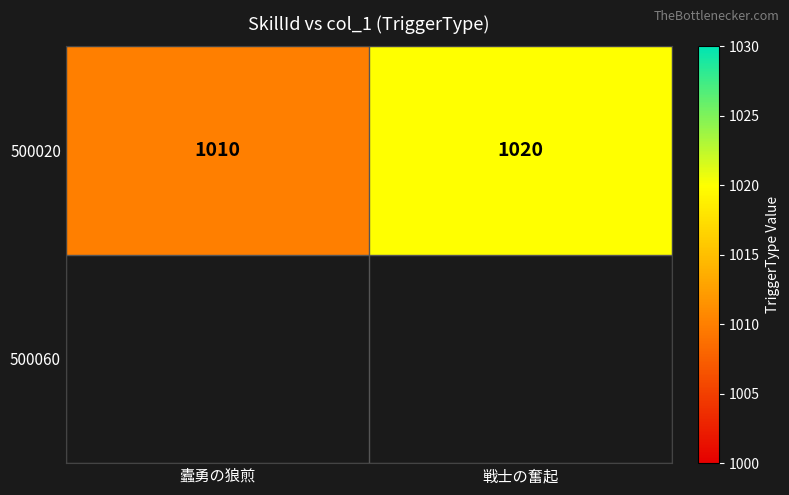

List the labels in order of value, largest first.

戦士の奮起, 蠹勇の狼煎